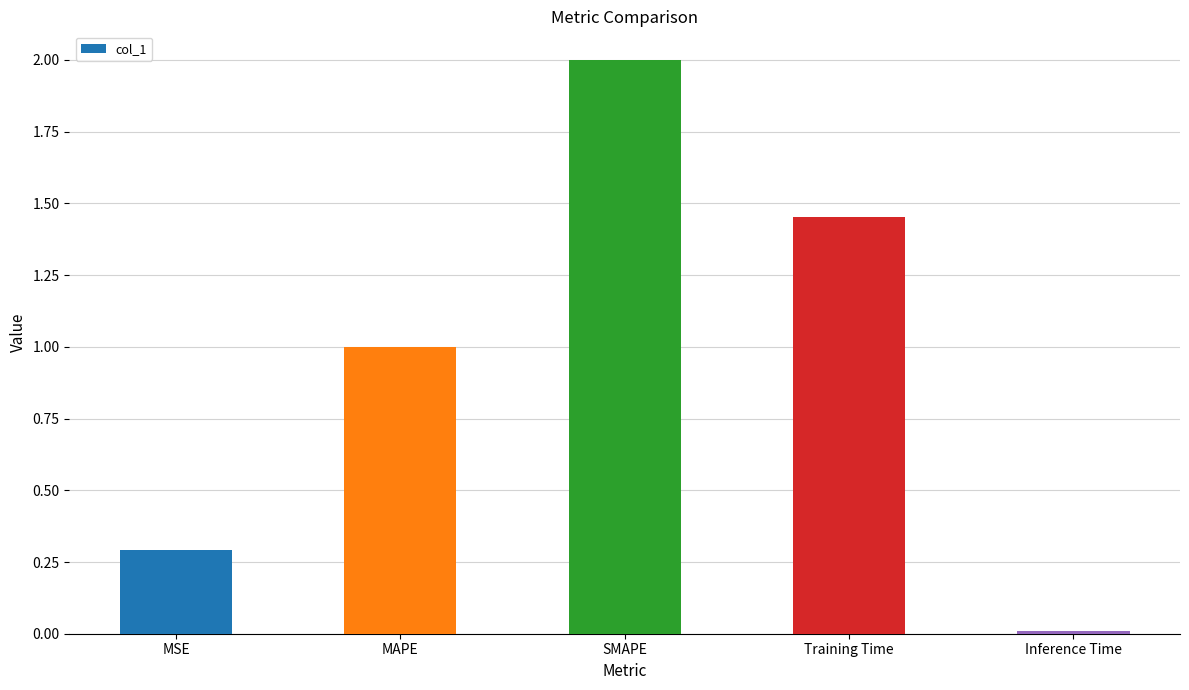

What is the difference between the maximum and second lowest values?

1.7